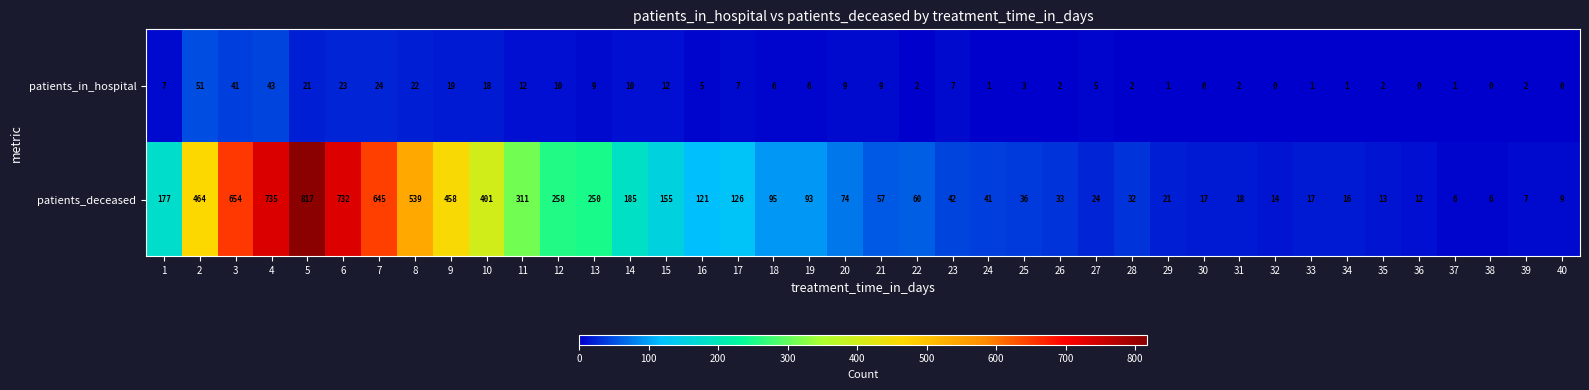

Which series has the largest total across all categories?

patients_deceased